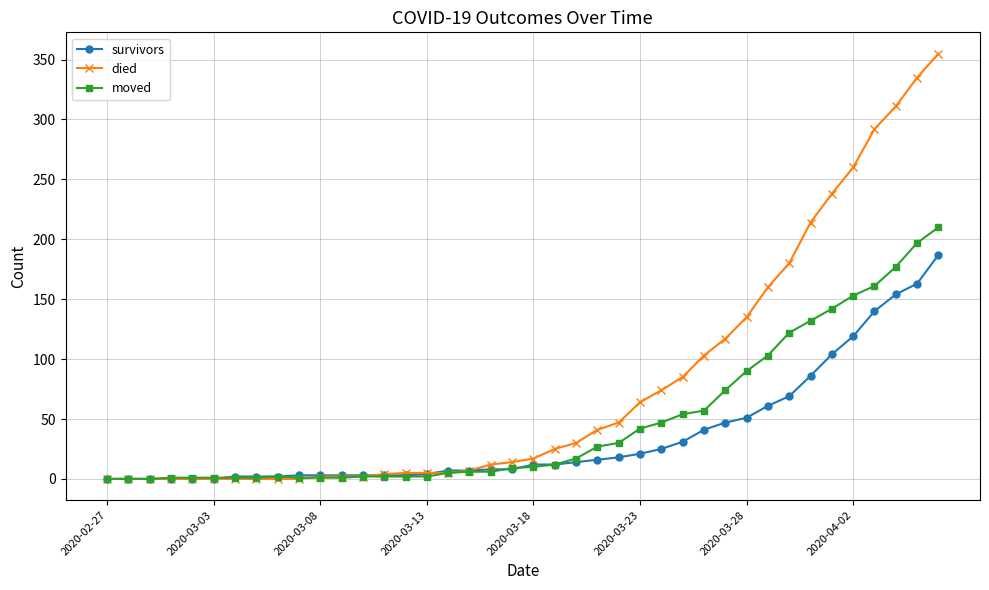

At how many categories does at least one series exceed 256?

5